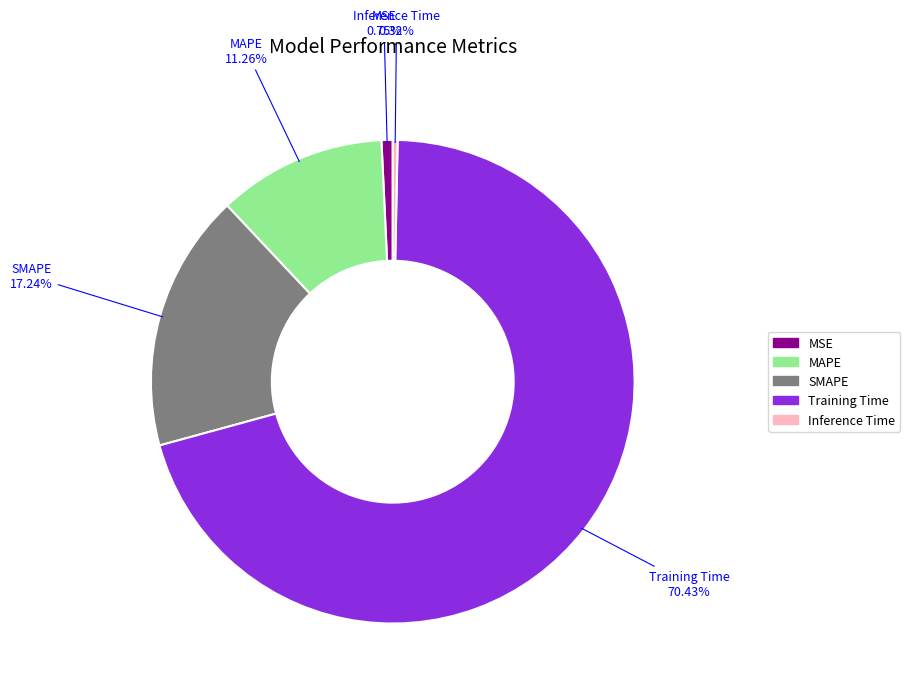

What is the total percentage of Inference Time and SMAPE?

17.6%